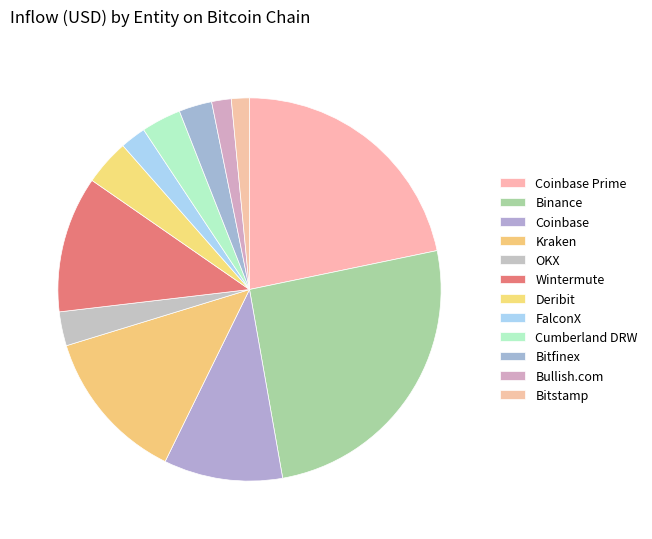

What percentage is the Coinbase Prime slice, to the nearest percent?

22%